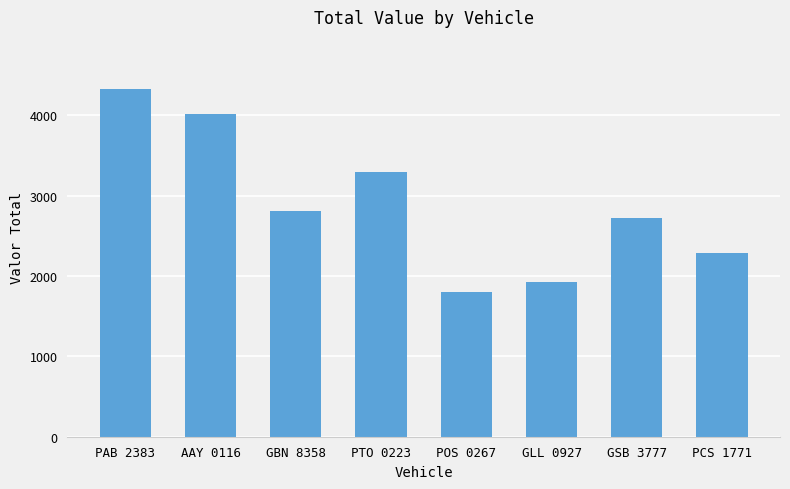

Is it true that the value at GBN 8358 is 2805?

True